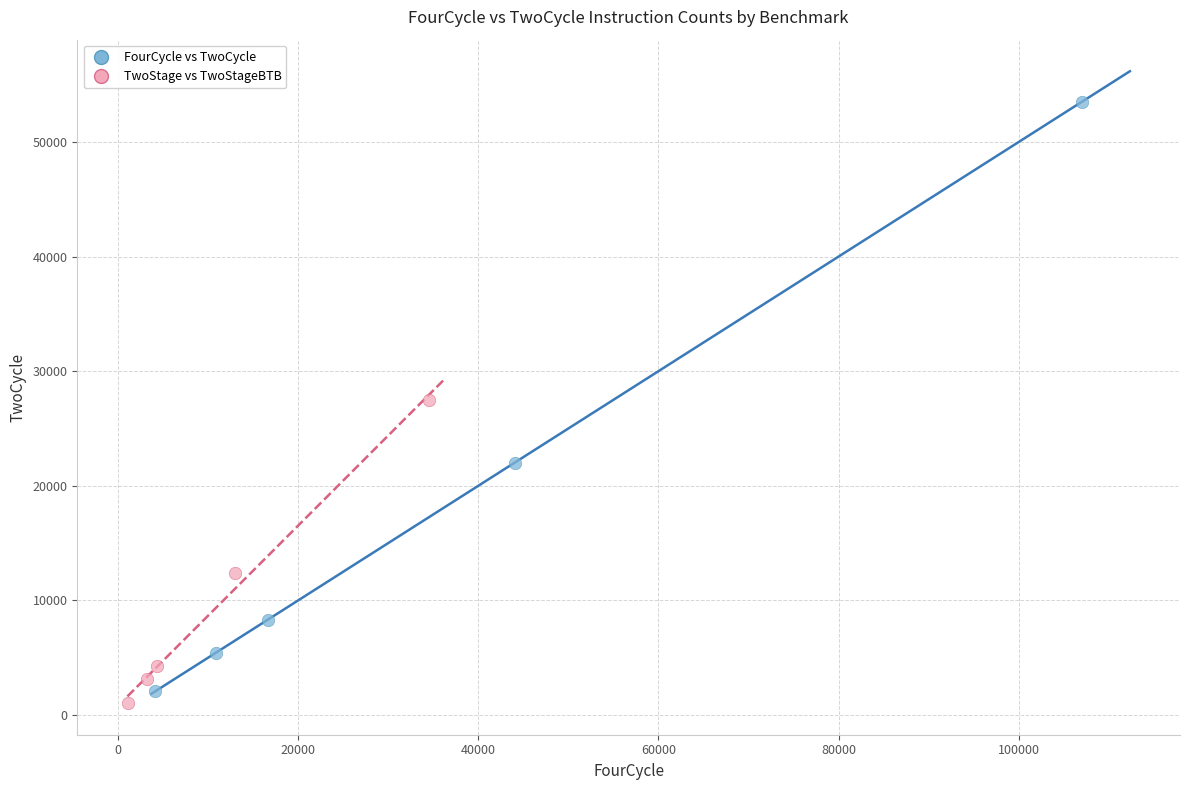

What are all the series names shown in the legend?

FourCycle vs TwoCycle, TwoStage vs TwoStageBTB